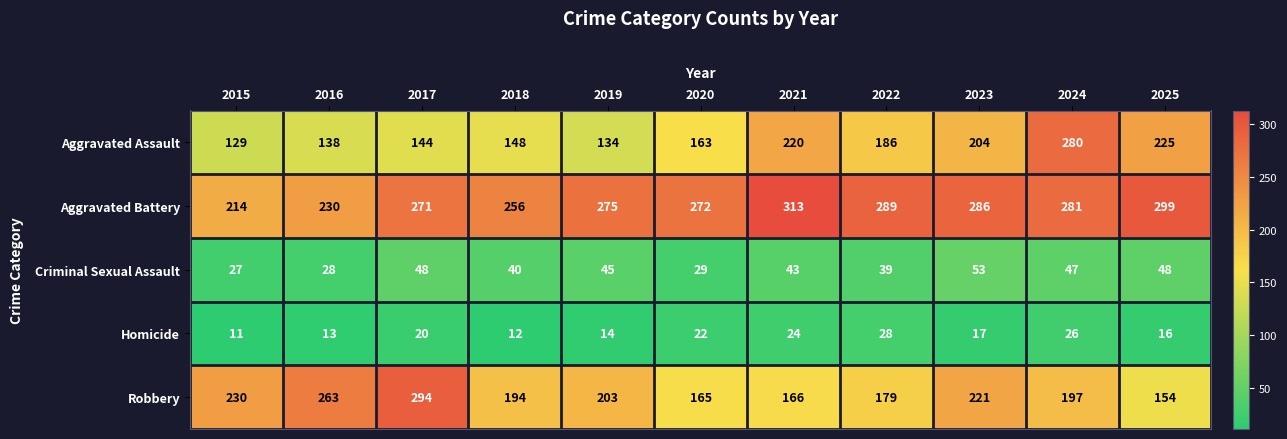

What is the sum of all Criminal Sexual Assault values?

447